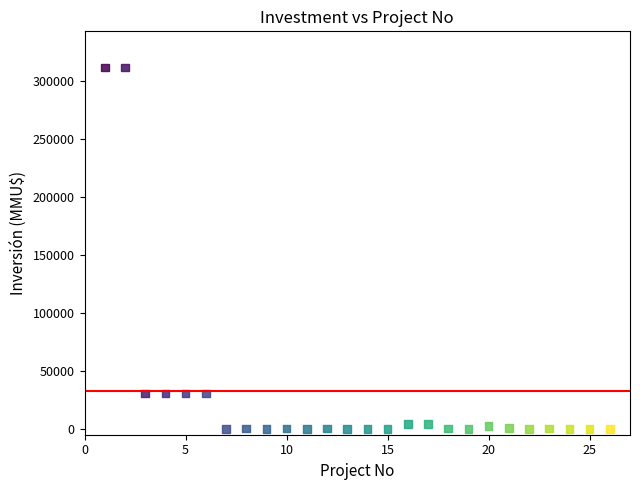

What is the range of Y values (max minus min)?

312000